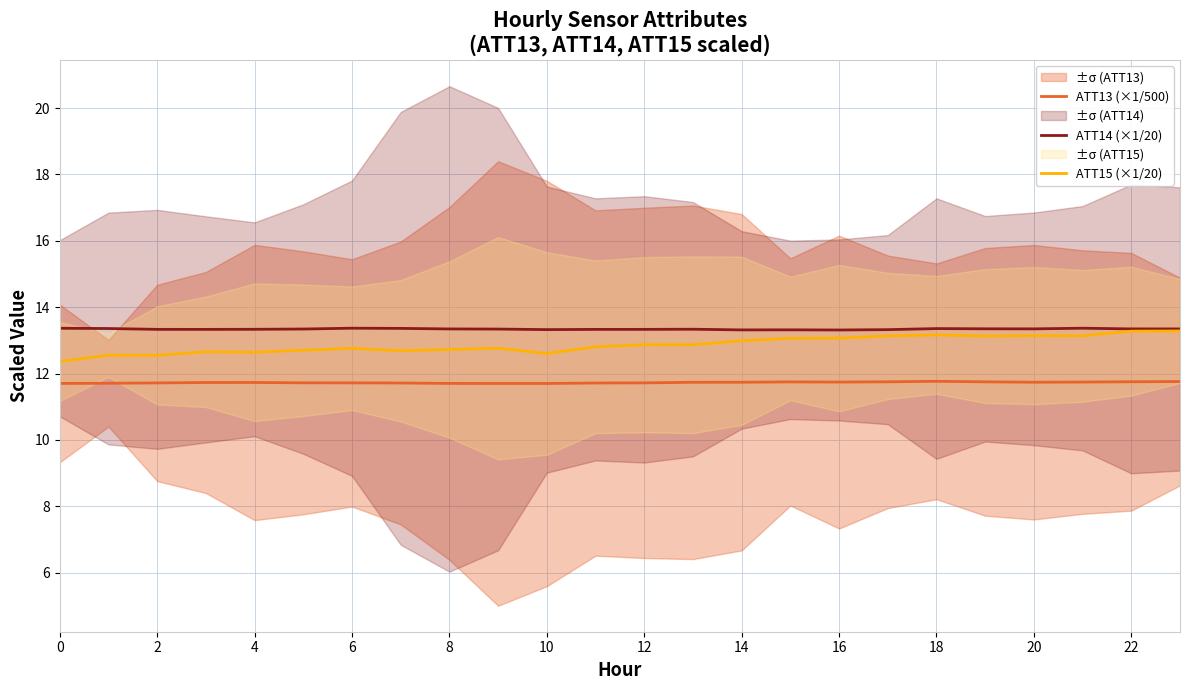

Reading right to left, what are all the values shown in this chart?

ATT13 (×1/500): 11.8	11.8	11.7	11.7	11.8	11.8	11.8	11.7	11.7	11.7	11.7	11.7	11.7	11.7	11.7	11.7	11.7	11.7	11.7	11.7	11.7	11.7	11.7	11.7
ATT14 (×1/20): 13.3	13.3	13.4	13.3	13.3	13.4	13.3	13.3	13.3	13.3	13.3	13.3	13.3	13.3	13.3	13.3	13.4	13.4	13.3	13.3	13.3	13.3	13.4	13.4
ATT15 (×1/20): 13.3	13.3	13.1	13.1	13.1	13.2	13.1	13.1	13.1	13.0	12.9	12.9	12.8	12.6	12.8	12.7	12.7	12.8	12.7	12.6	12.7	12.5	12.6	12.4